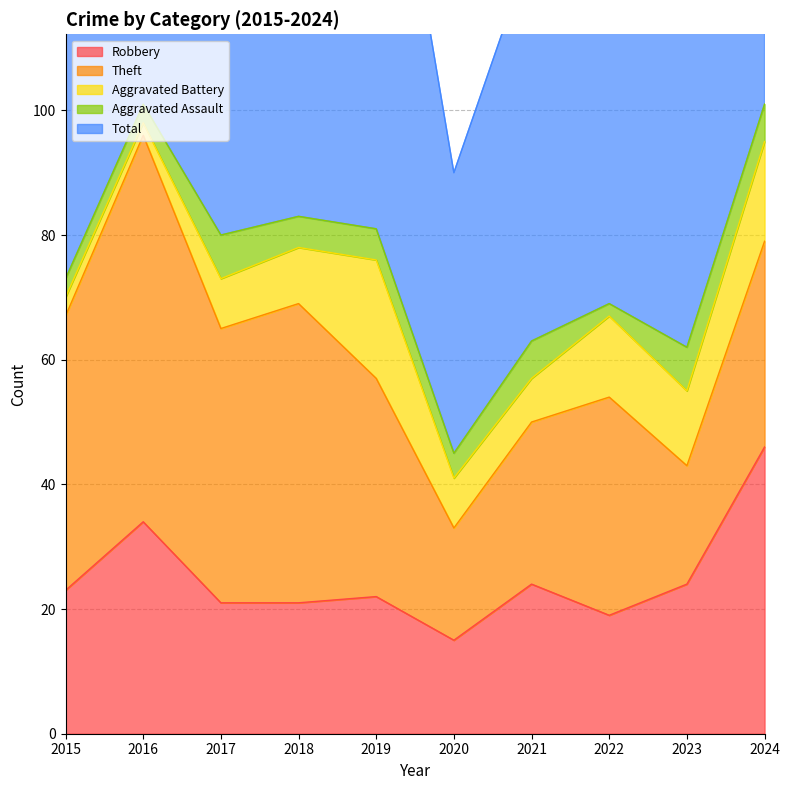

Where do Theft and Robbery first cross each other?

2022 and 2023